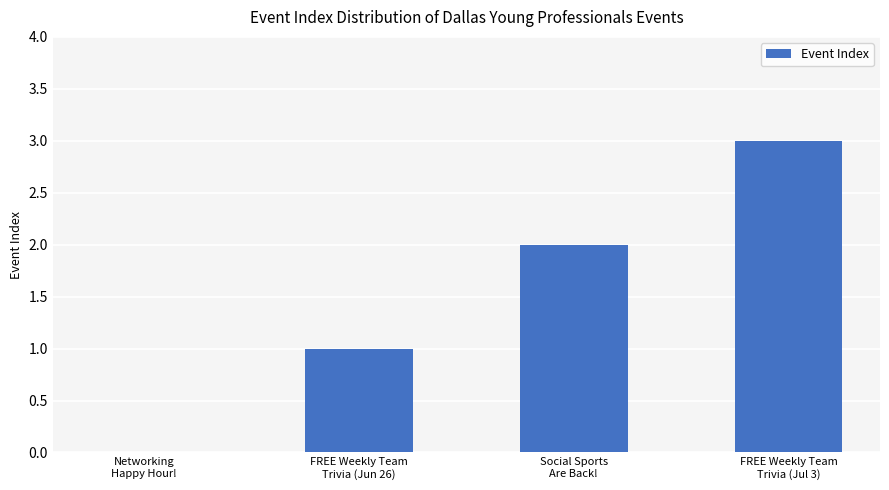

What is the sum of all values?

6